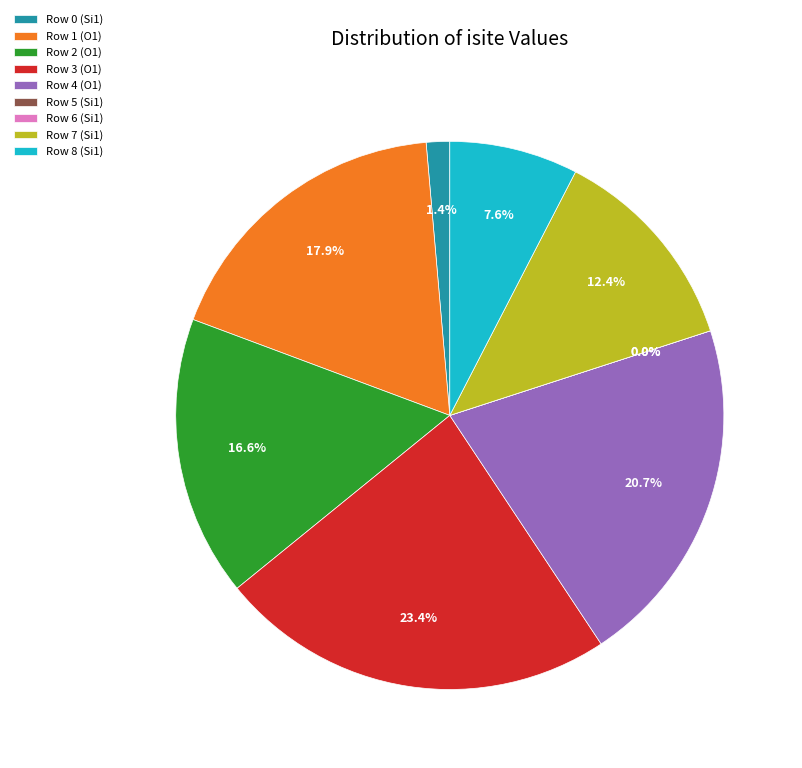

To the nearest percent, what percentage of the pie is Row 1 (O1)?

18%